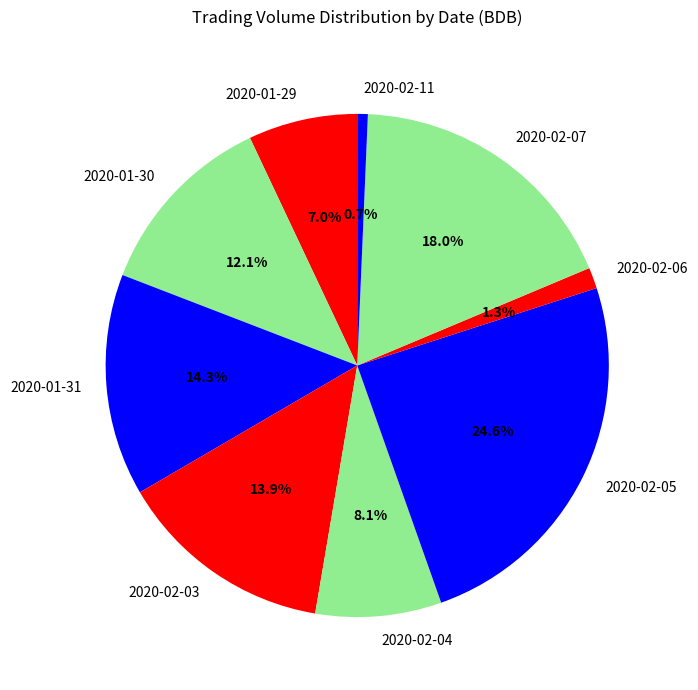

Is there a majority slice in this chart?

No